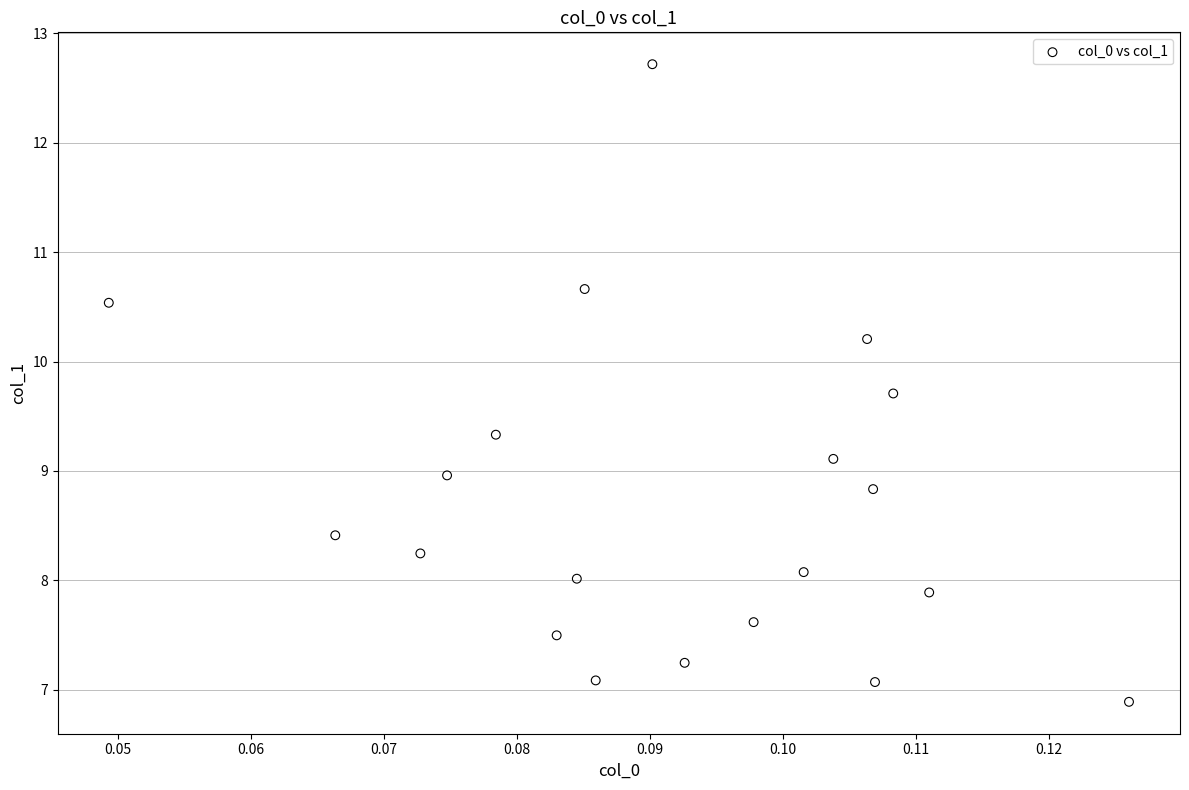

List the coordinates of all points as (X, Y) pairs, reading left to right.

(0.0, 10.5)  (0.1, 8.4)  (0.1, 8.2)  (0.1, 9.0)  (0.1, 9.3)  (0.1, 7.5)  (0.1, 8.0)  (0.1, 10.7)  (0.1, 7.1)  (0.1, 12.7)  (0.1, 7.2)  (0.1, 7.6)  (0.1, 8.1)  (0.1, 9.1)  (0.1, 10.2)  (0.1, 8.8)  (0.1, 7.1)  (0.1, 9.7)  (0.1, 7.9)  (0.1, 6.9)